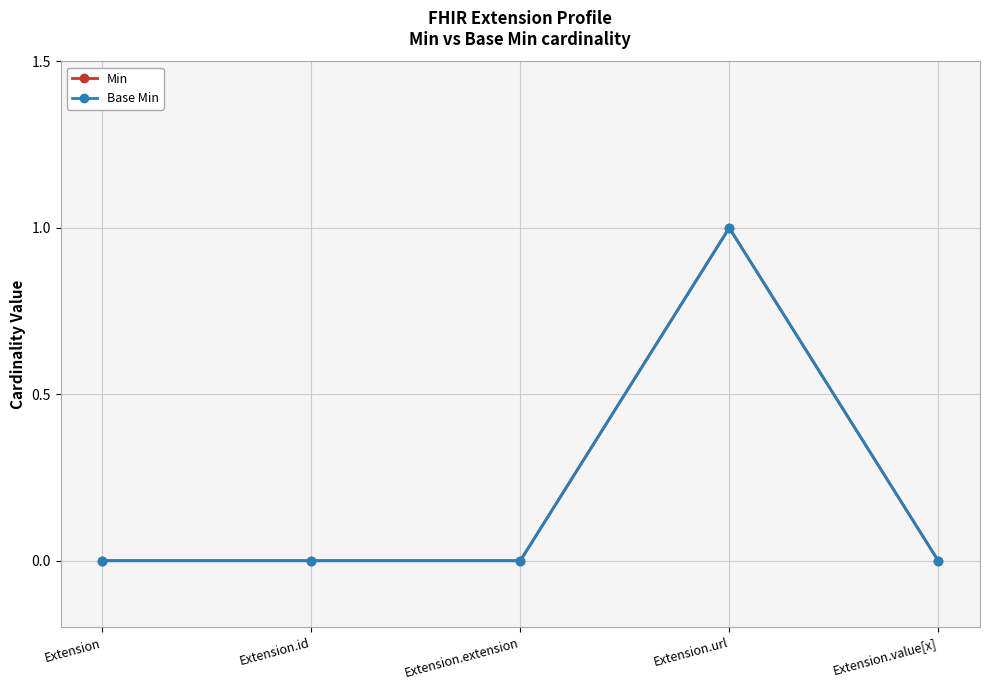

Is this an area chart (filled region under the line)?

No